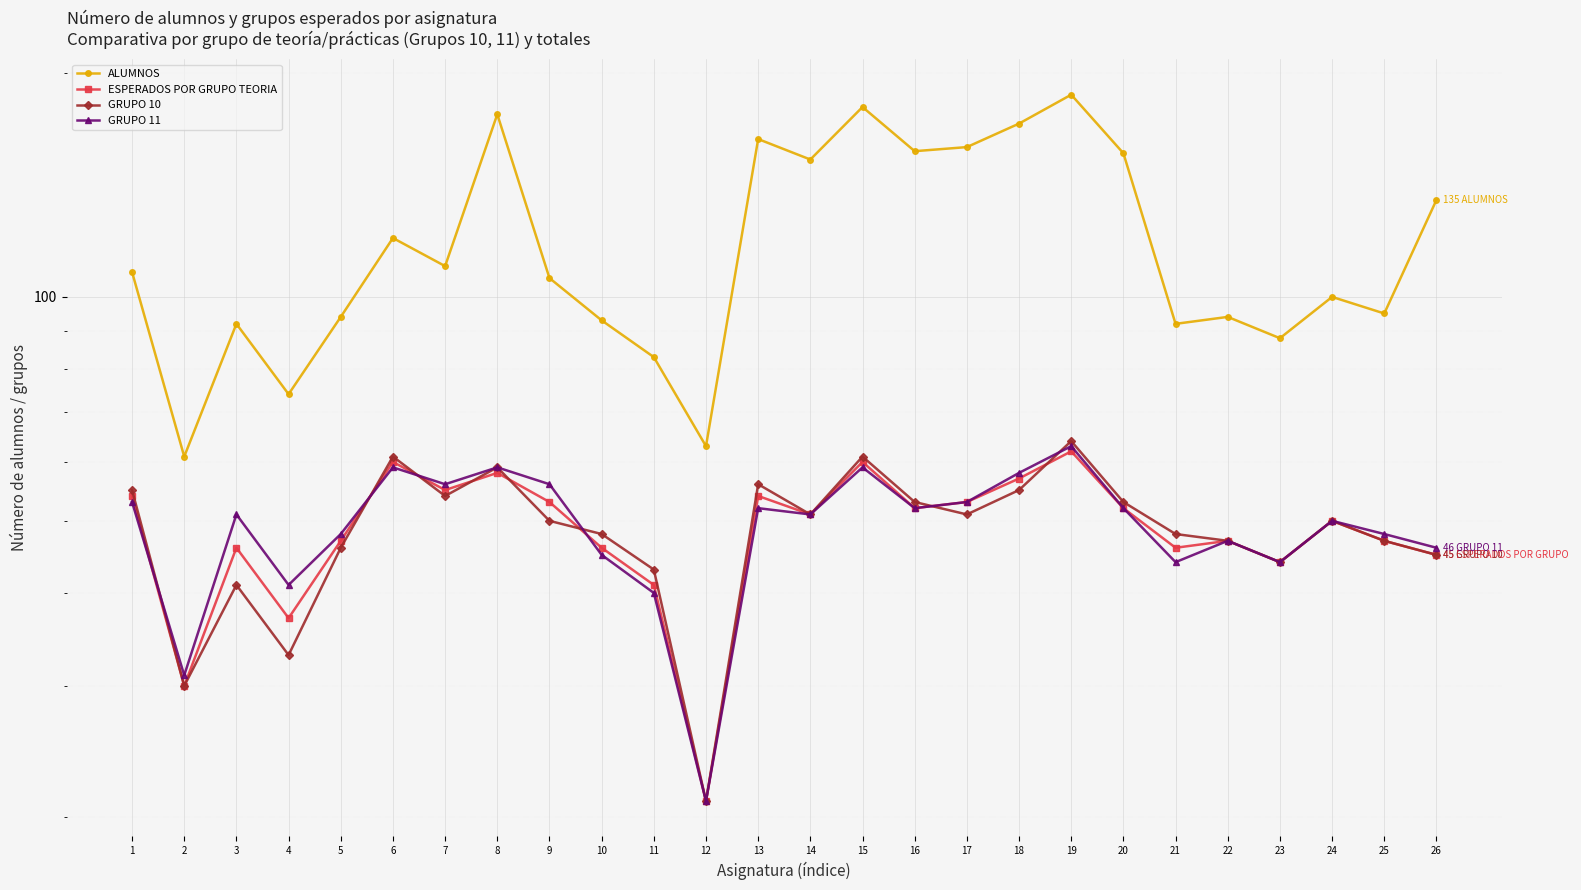

Reading left to right, what are all the values shown in this chart?

ALUMNOS: 1=108	2=61	3=92	4=74	5=94	6=120	7=110	8=176	9=106	10=93	11=83	12=63	13=163	14=153	15=180	16=157	17=159	18=171	19=187	20=156	21=92	22=94	23=88	24=100	25=95	26=135
ESPERADOS POR GRUPO TEORIA: 1=54	2=30	3=46	4=37	5=47	6=60	7=55	8=58	9=53	10=46	11=41	12=21	13=54	14=51	15=60	16=52	17=53	18=57	19=62	20=52	21=46	22=47	23=44	24=50	25=47	26=45
GRUPO 10: 1=55	2=30	3=41	4=33	5=46	6=61	7=54	8=59	9=50	10=48	11=43	12=21	13=56	14=51	15=61	16=53	17=51	18=55	19=64	20=53	21=48	22=47	23=44	24=50	25=47	26=45
GRUPO 11: 1=53	2=31	3=51	4=41	5=48	6=59	7=56	8=59	9=56	10=45	11=40	12=21	13=52	14=51	15=59	16=52	17=53	18=58	19=63	20=52	21=44	22=47	23=44	24=50	25=48	26=46